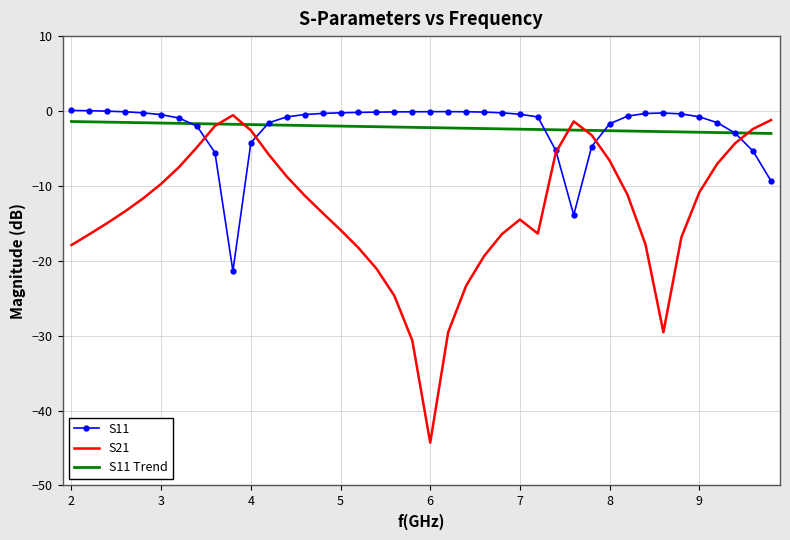

Rank the series by their maximum value, from highest to lowest.

S11, S21, S11 Trend